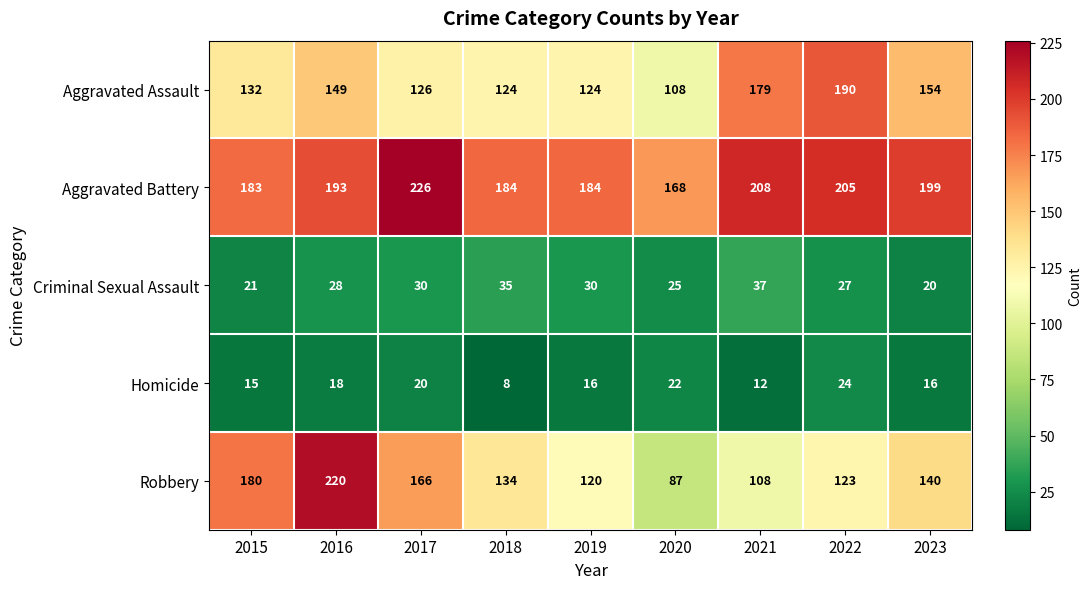

The value of Criminal Sexual Assault at 2023 is 20. True or false?

True